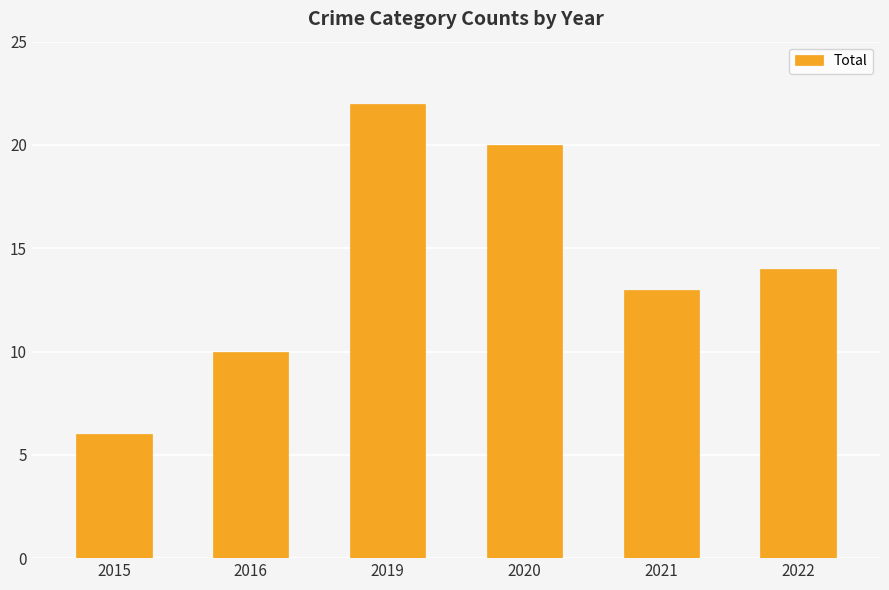

Where does the data first go above 14?

2019